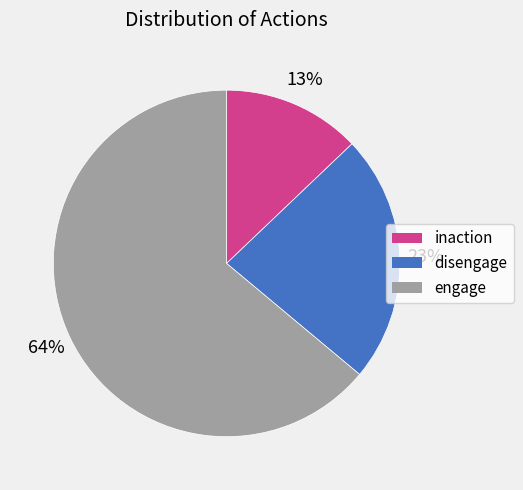

Approximately how many times larger is the value at inaction compared to disengage?

0.6